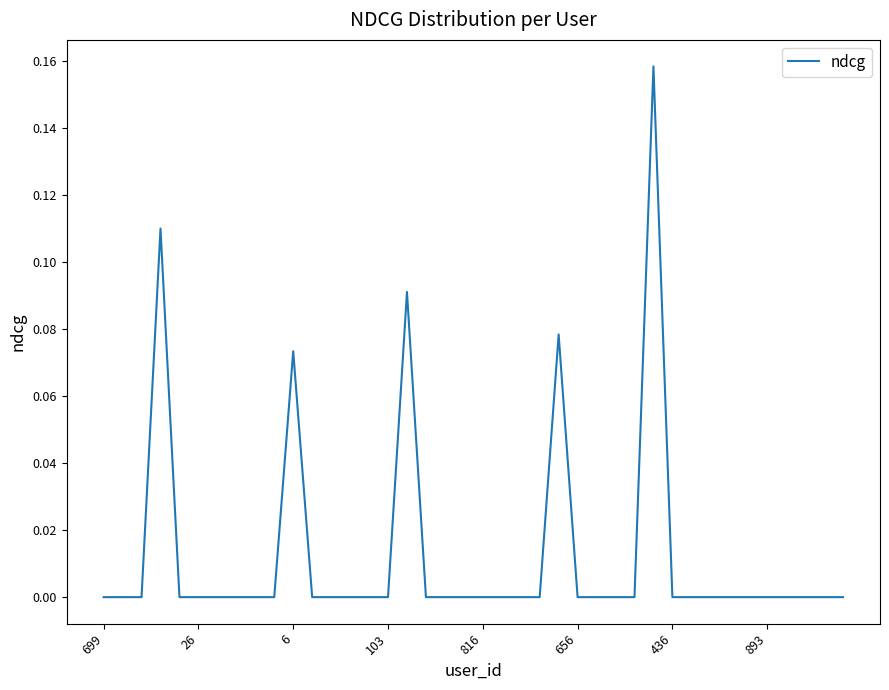

How many lines are shown in the chart?

1